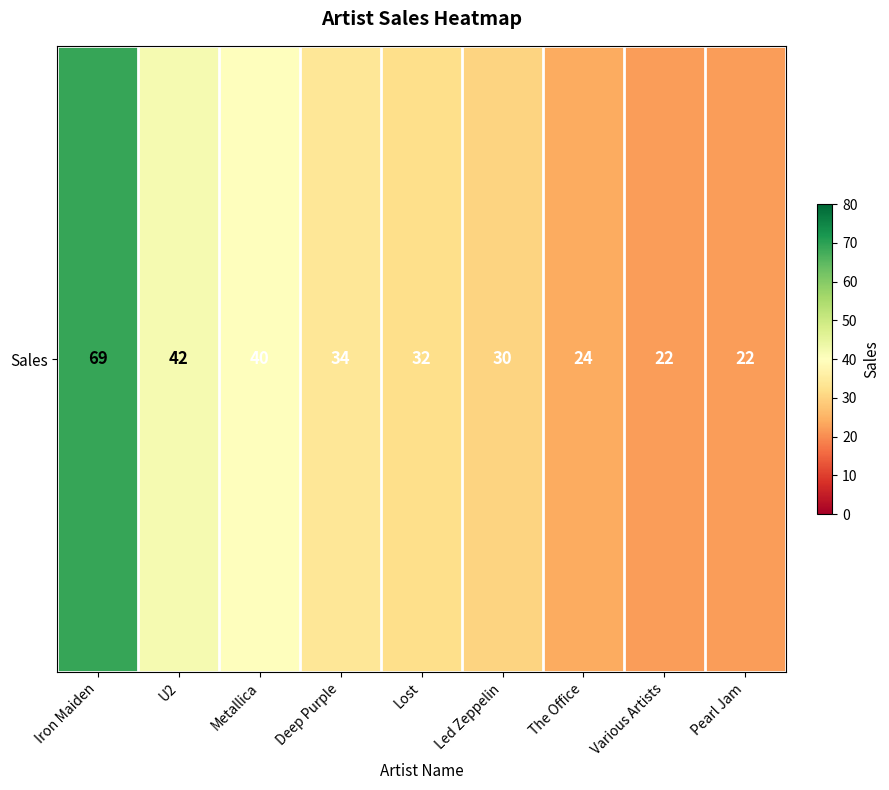

Reading left to right, extract all data points from this chart.

Iron Maiden=69	U2=42	Metallica=40	Deep Purple=34	Lost=32	Led Zeppelin=30	The Office=24	Various Artists=22	Pearl Jam=22